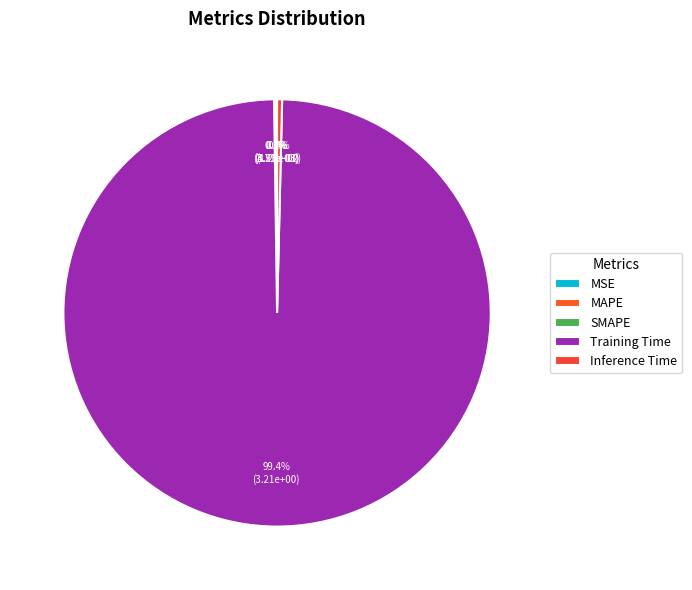

Is it true that Inference Time is 0% of the pie?

True